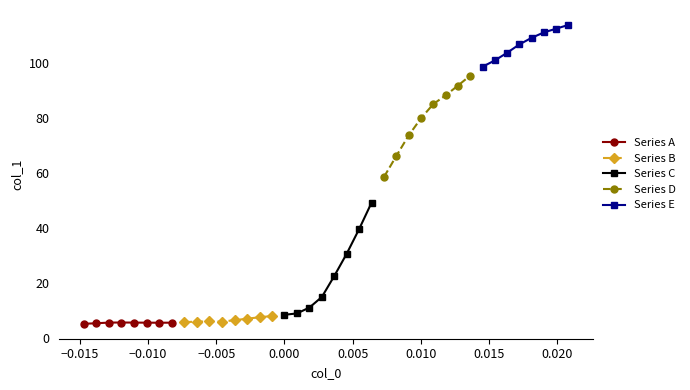

True or false: Series C has more than 1 interior local peaks.

False